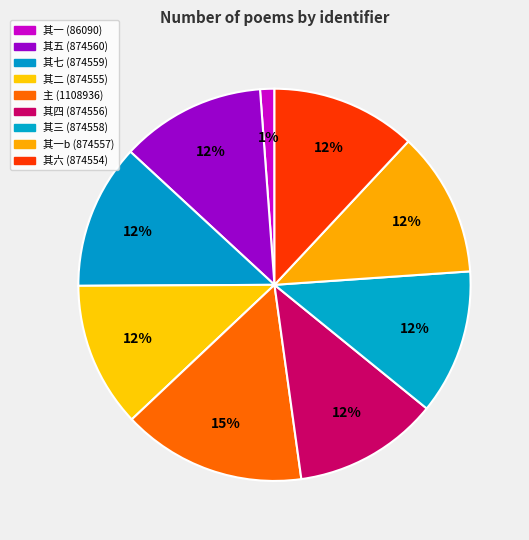

How many slices are in this pie chart?

9